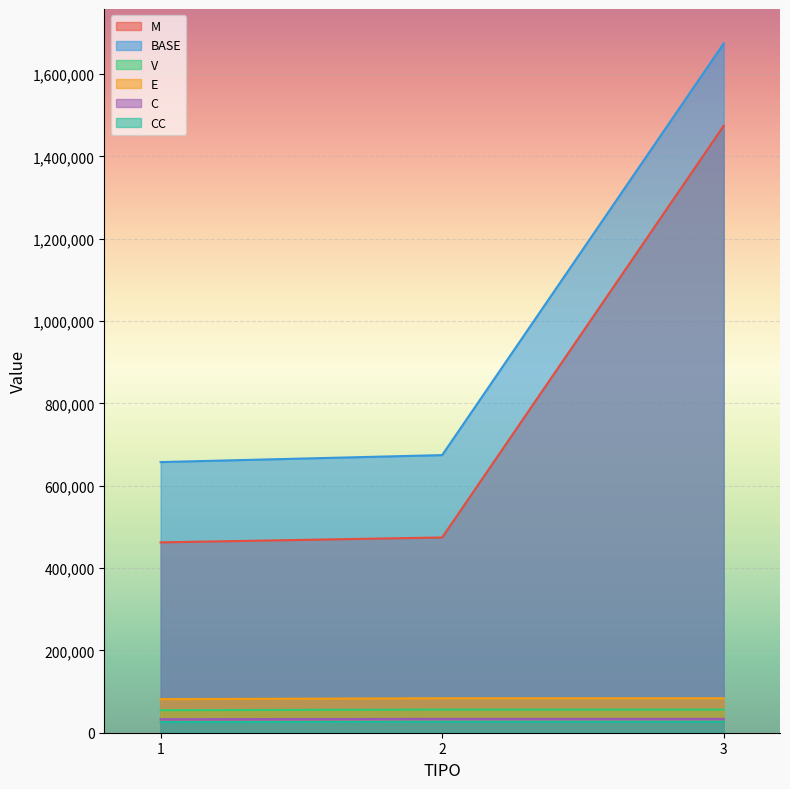

What is the highest value of the M series?

1474347.8